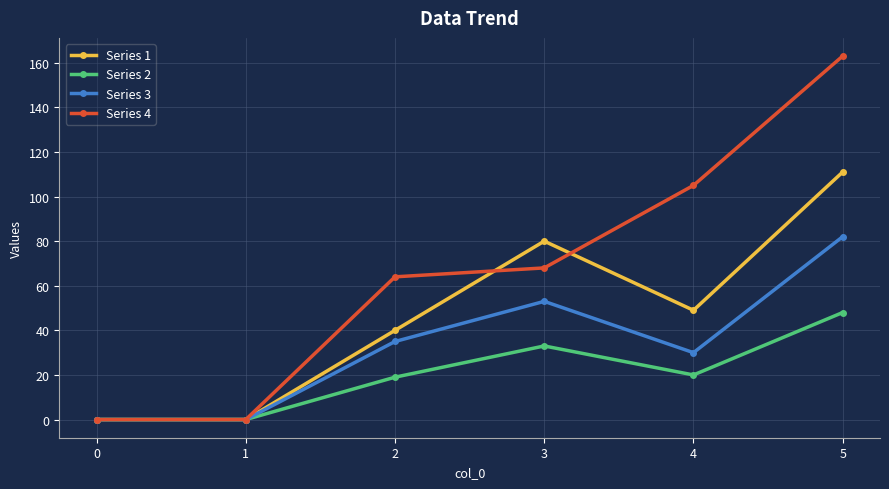

Does the chart display data point markers on the line(s)?

Yes